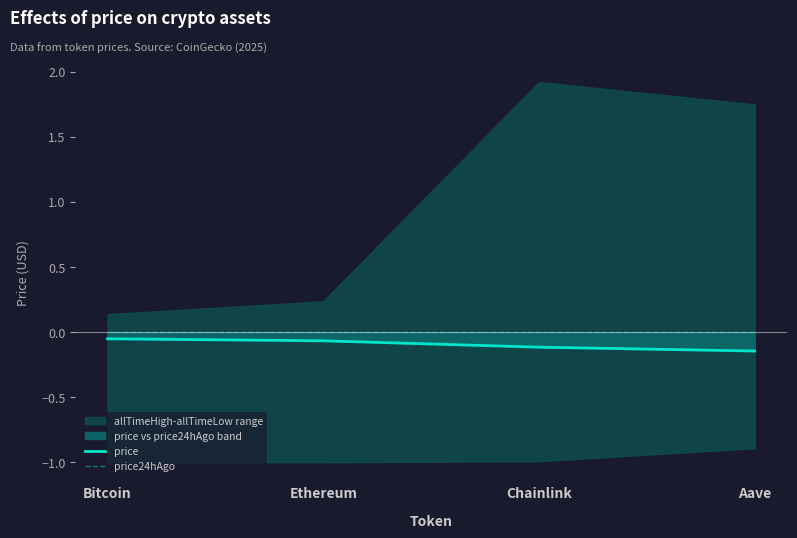

Count the number of categories in the chart.

4